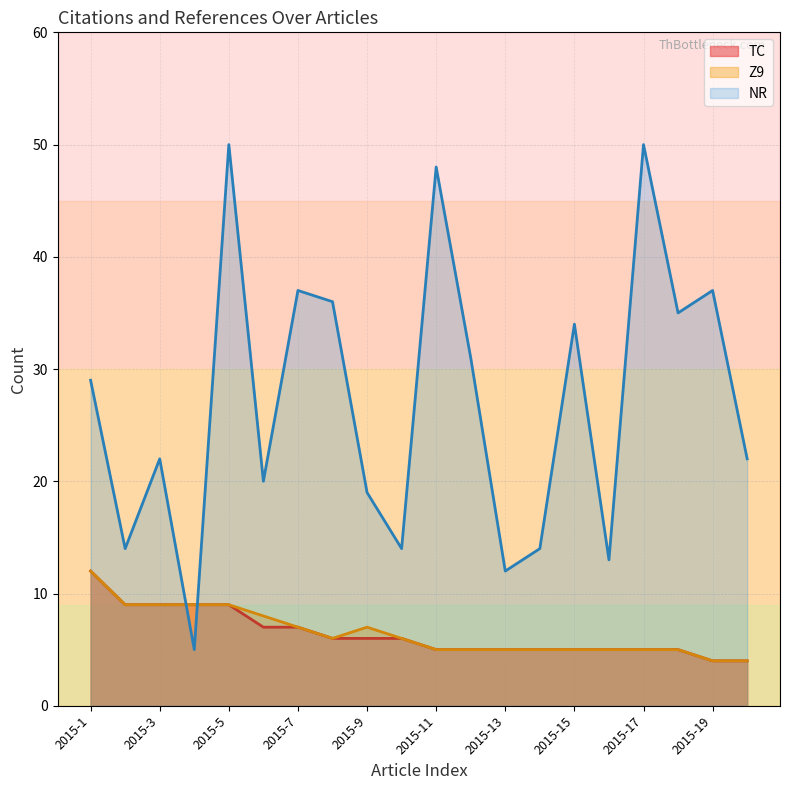

What is the sum of the Z9 values at 2015-7 and 2015-18?

12